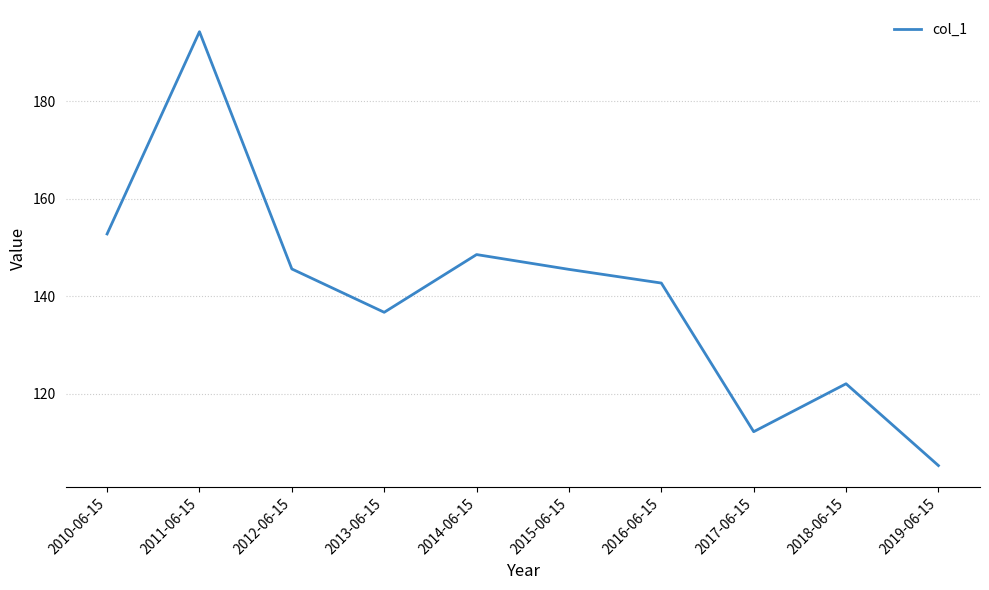

Which label corresponds to the smallest value in the chart?

2019-06-15